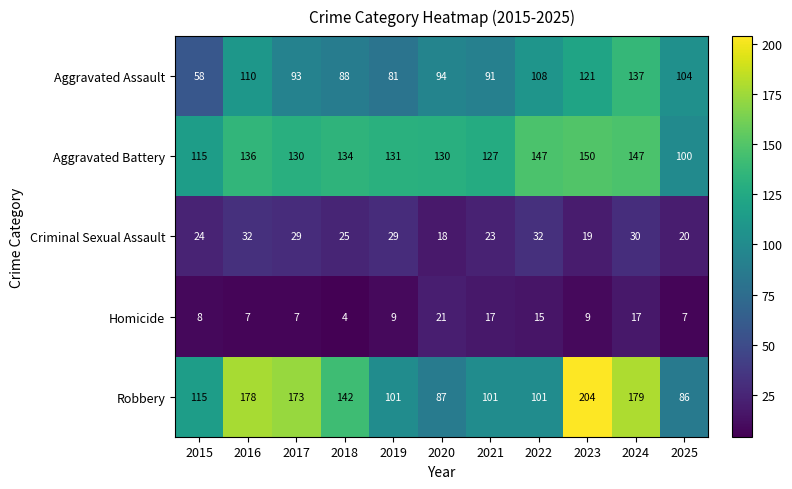

What is the difference between the second highest and minimum values in the Aggravated Battery series?

47